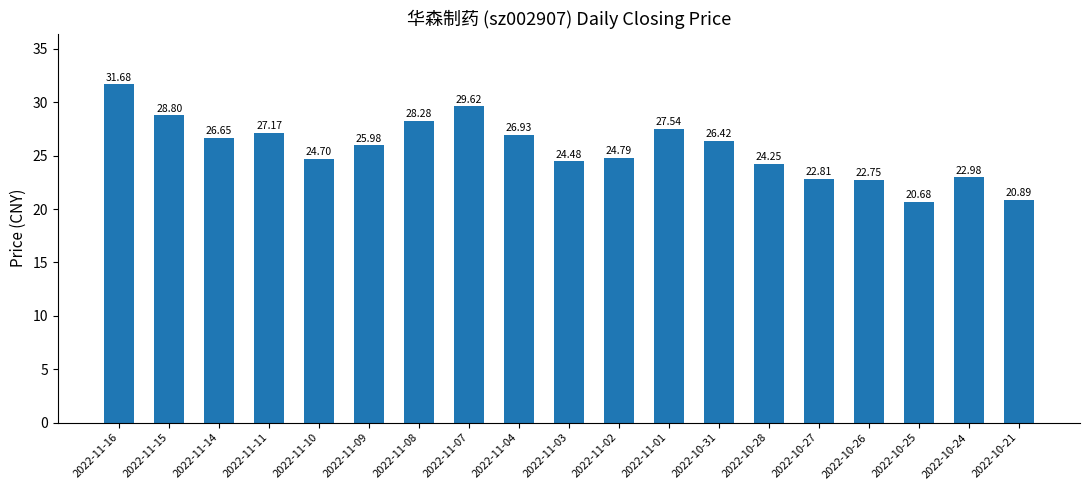

The chart shows a value of 41.1 at 2022-11-01. True or false?

False